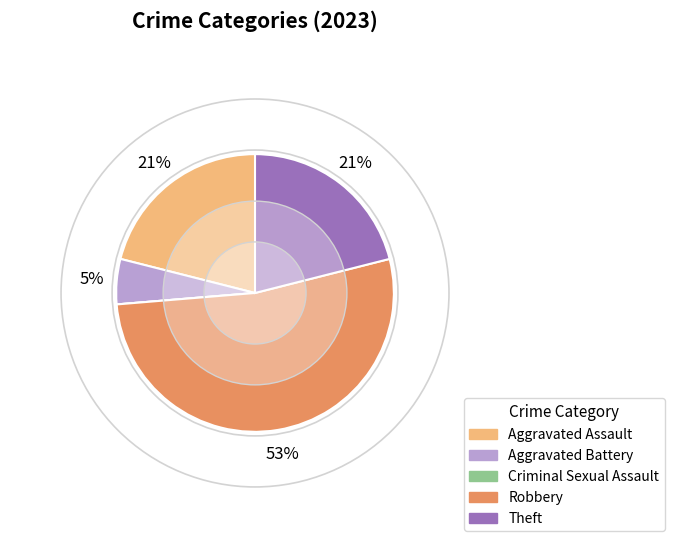

True or false: Aggravated Battery accounts for 1% of the total.

False